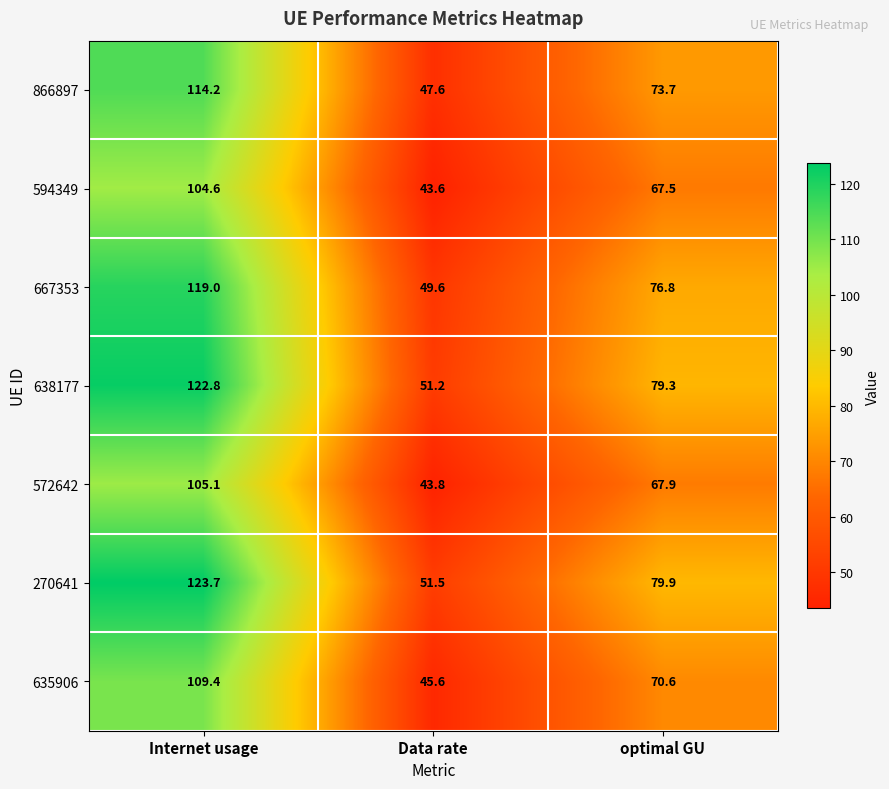

What is the minimum value shown in the chart?

43.6